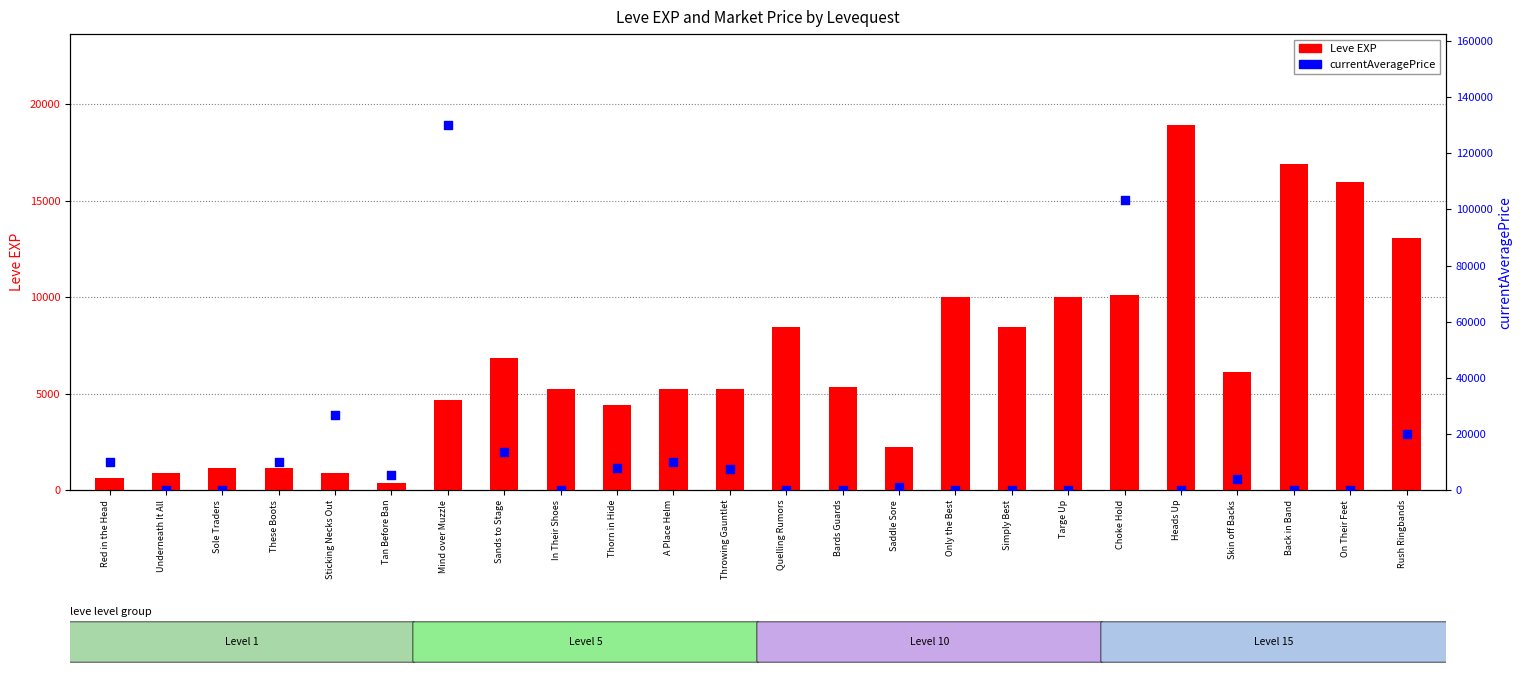

At how many categories does at least one series exceed 126148?

1